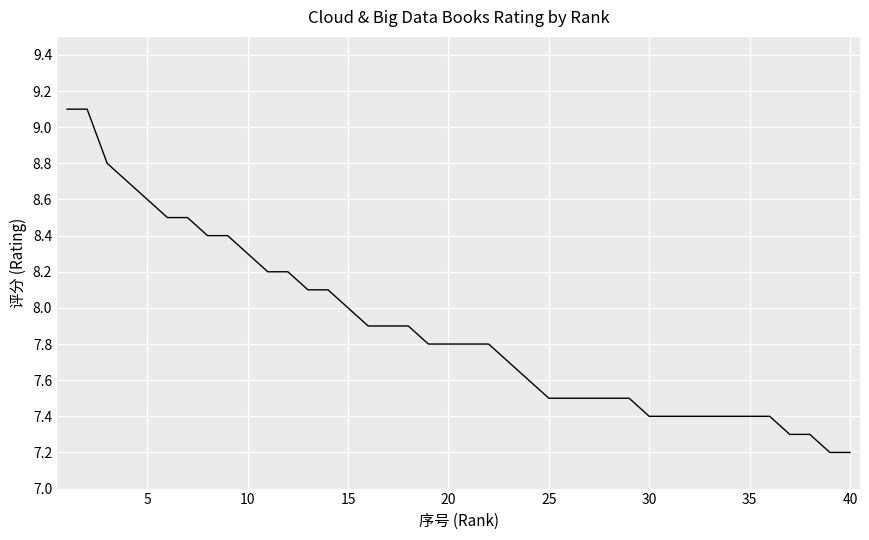

What is the maximum value shown in the chart?

9.1